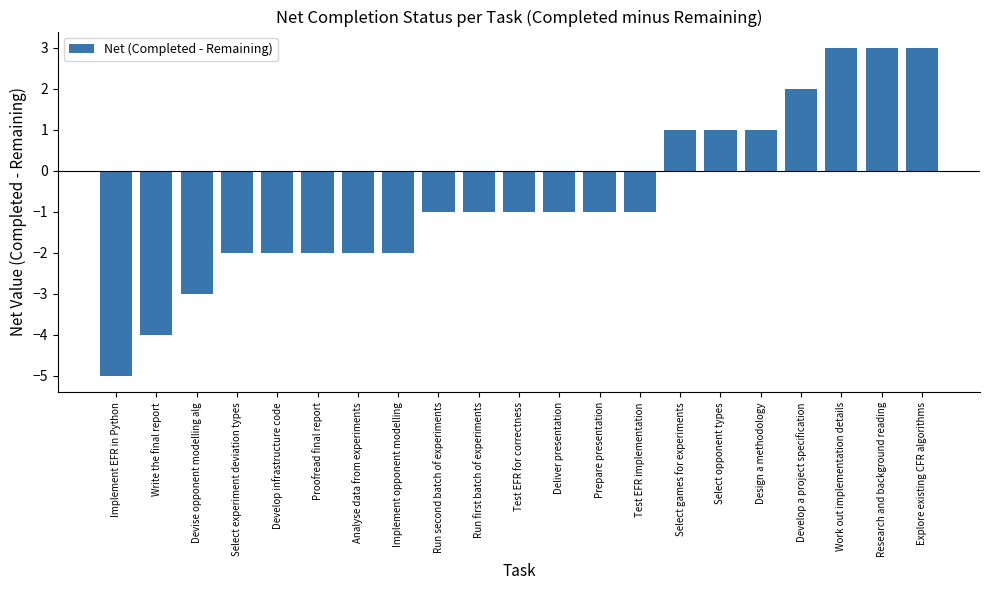

Reading left to right, extract all data points from this chart.

Implement EFR in Python=-5	Write the final report=-4	Devise opponent modelling alg=-3	Select experiment deviation types=-2	Develop infrastructure code=-2	Proofread final report=-2	Analyse data from experiments=-2	Implement opponent modelling=-2	Run second batch of experiments=-1	Run first batch of experiments=-1	Test EFR for correctness=-1	Deliver presentation=-1	Prepare presentation=-1	Test EFR implementation=-1	Select games for experiments=1	Select opponent types=1	Design a methodology=1	Develop a project specification=2	Work out implementation details=3	Research and background reading=3	Explore existing CFR algorithms=3